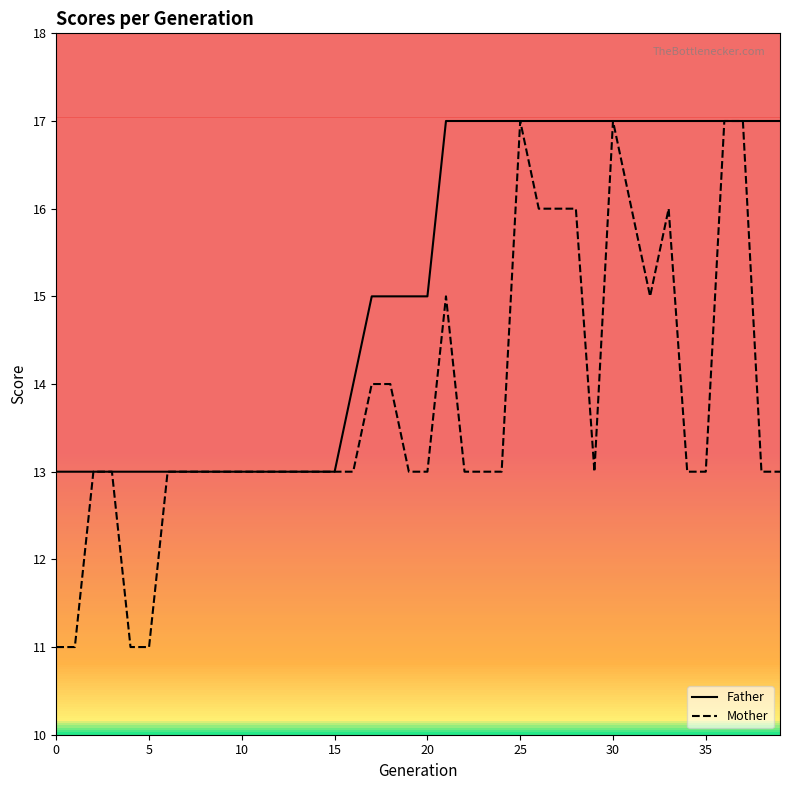

Which series has the largest total across all categories?

Father